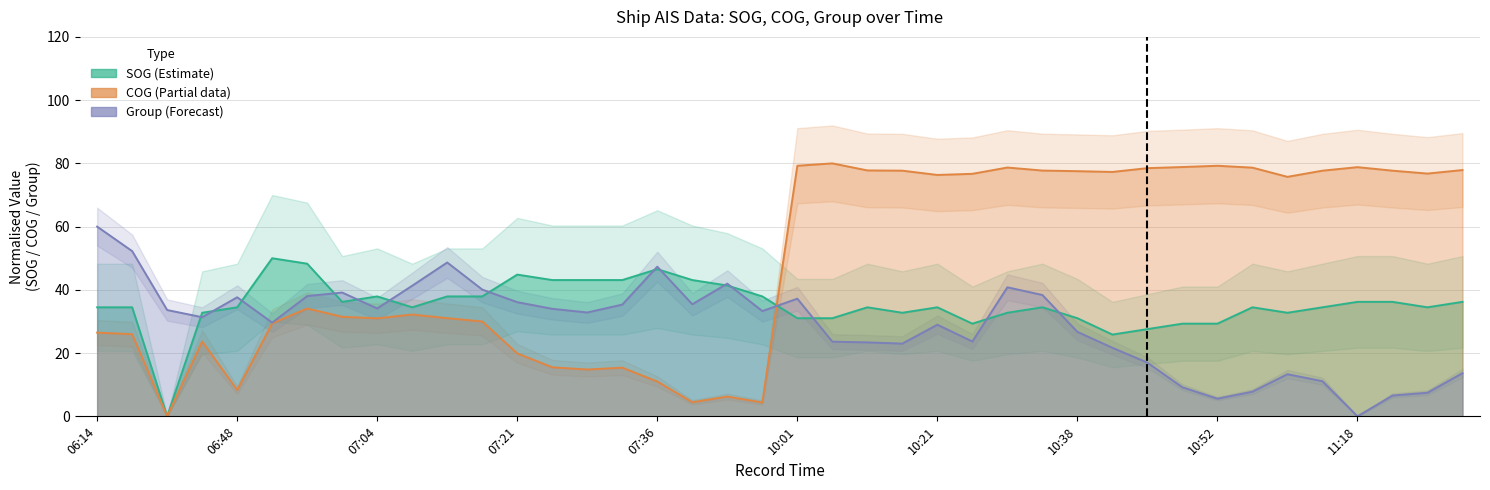

What are all the series names shown in the legend?

SOG, COG, group